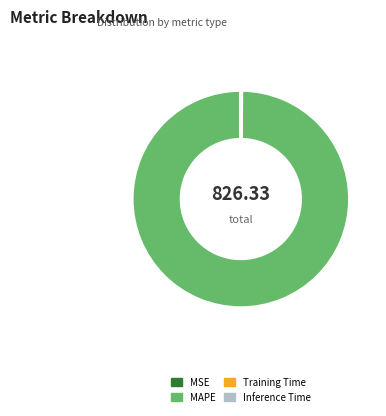

What is the largest slice in the pie chart?

MAPE